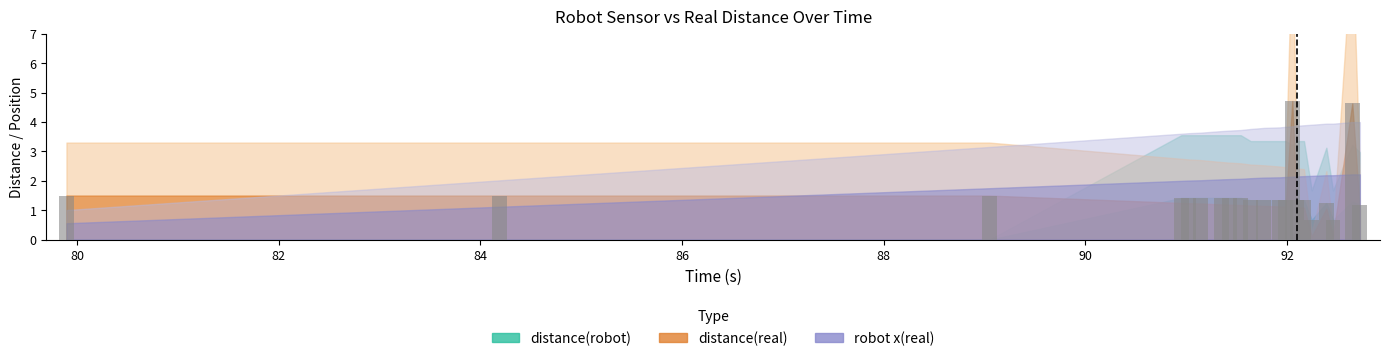

What is the average value of the robot x(real) series?

2.0